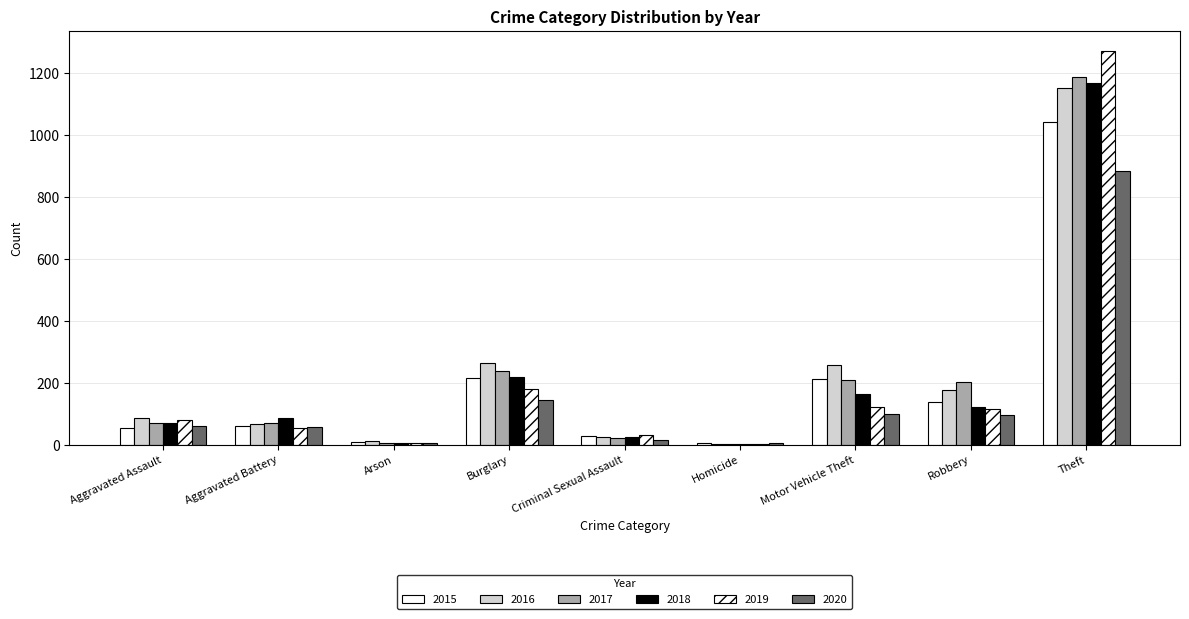

Which has a higher value, Arson or Aggravated Battery?

Aggravated Battery